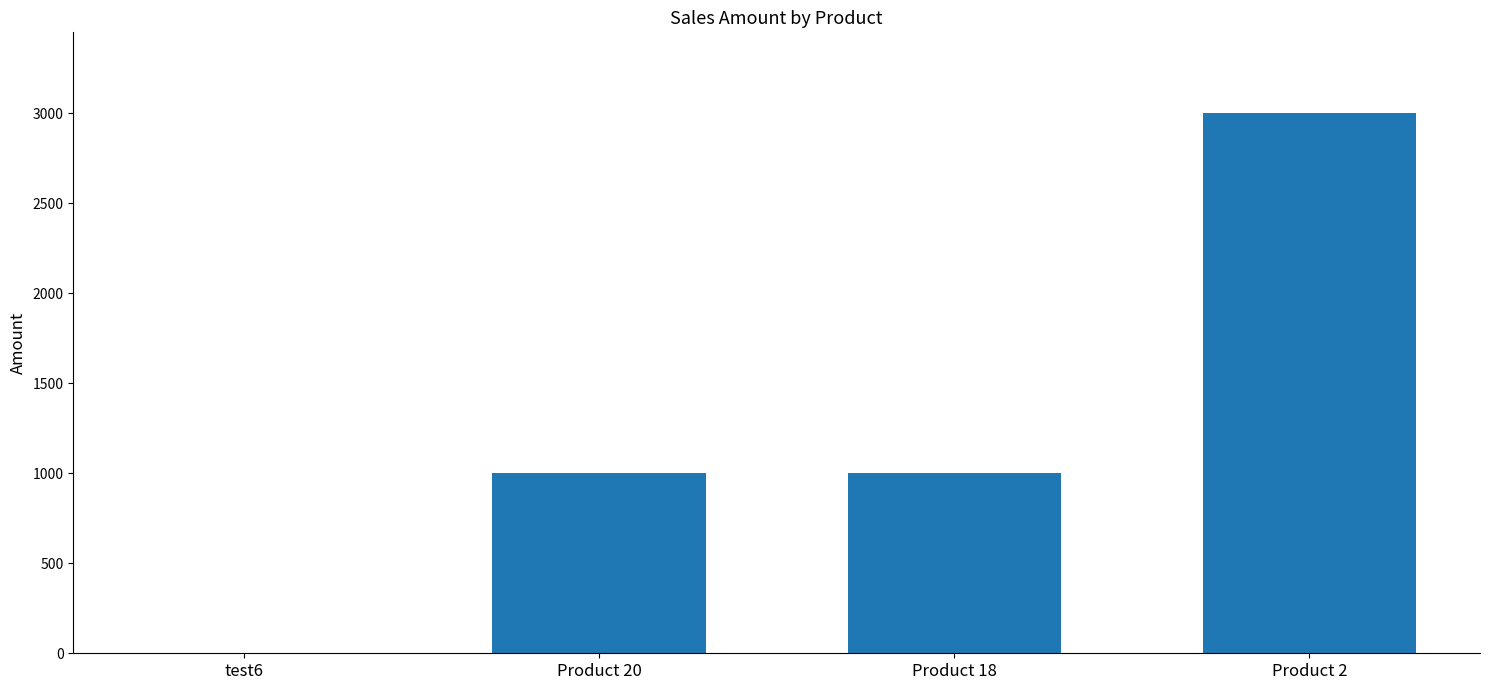

The value at Product 2 is 4425. True or false?

False